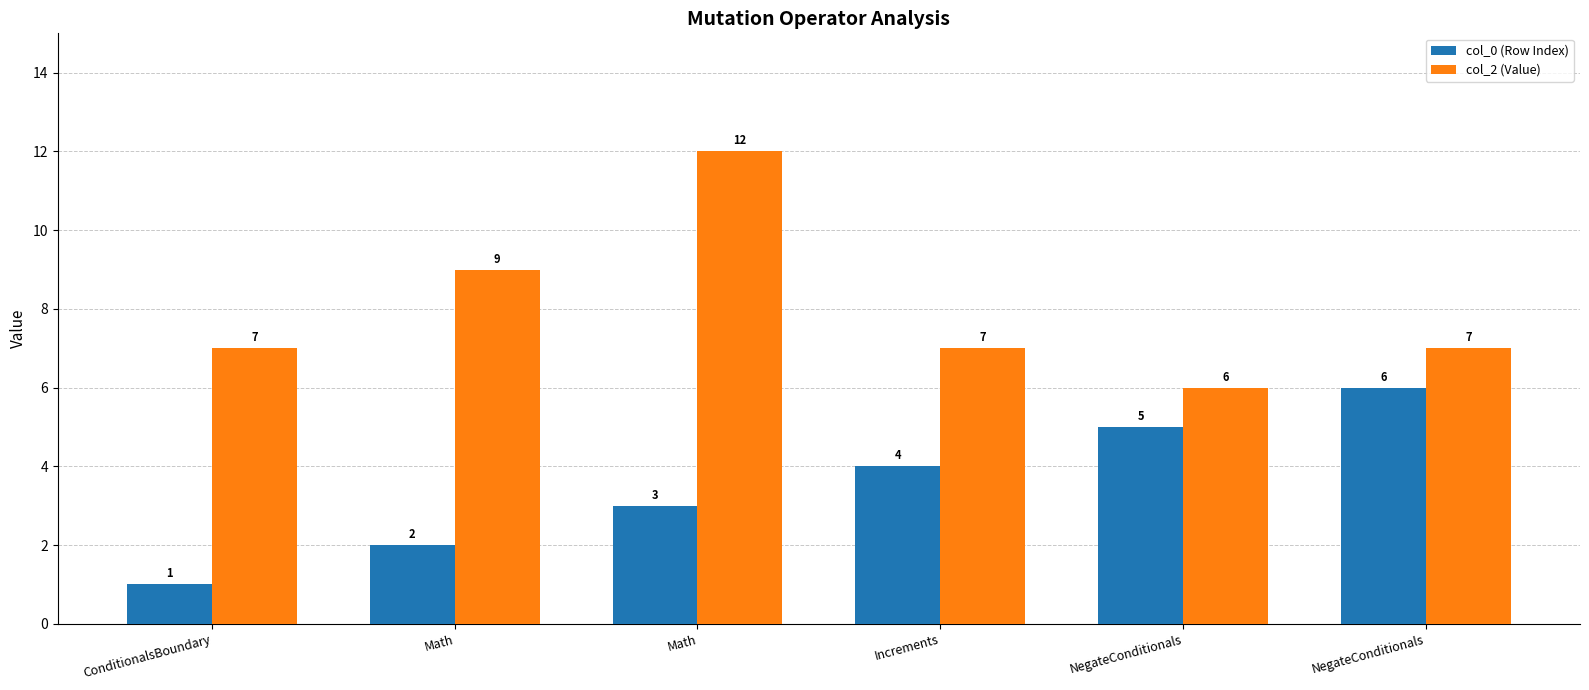

What is the label of the 4th bar from the left?

Increments